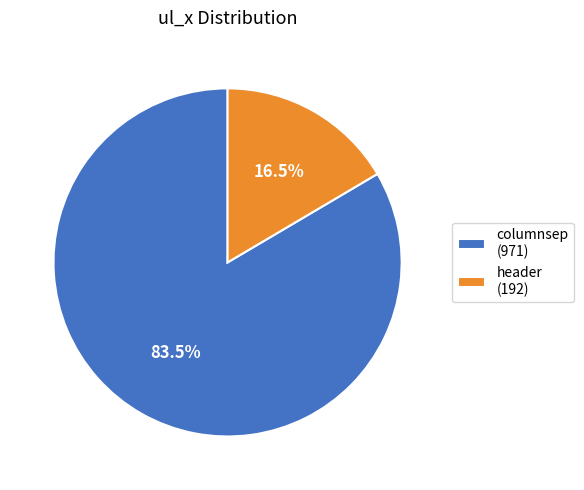

Between columnsep (971) and header (192), which is larger?

columnsep (971)